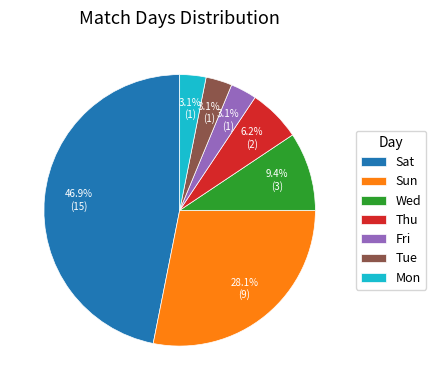

Does Fri account for over 50% of the chart?

No